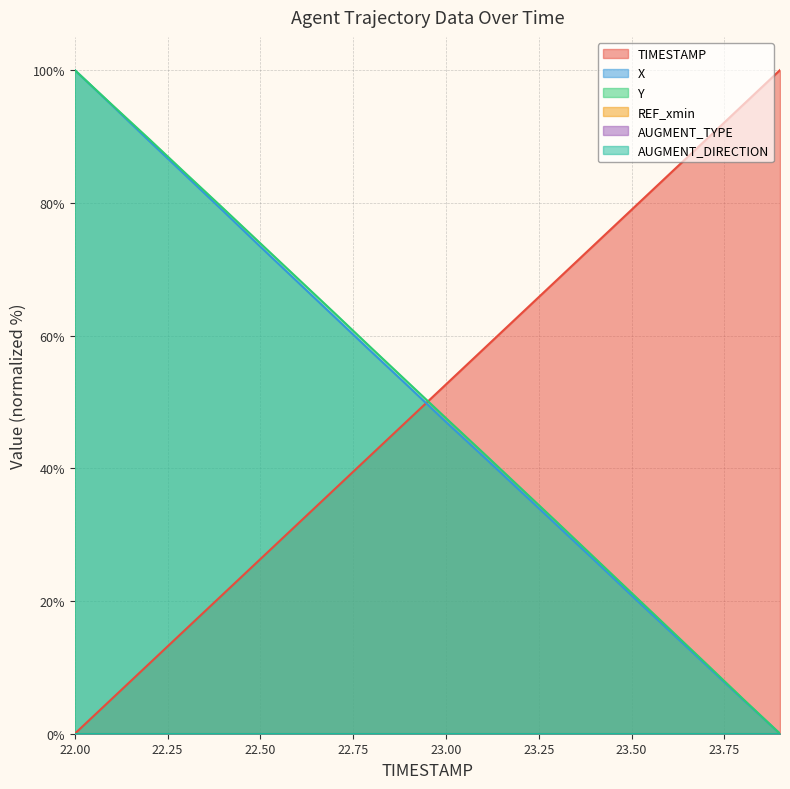

What is the spread (max minus min) of values at 23.1?

16.1